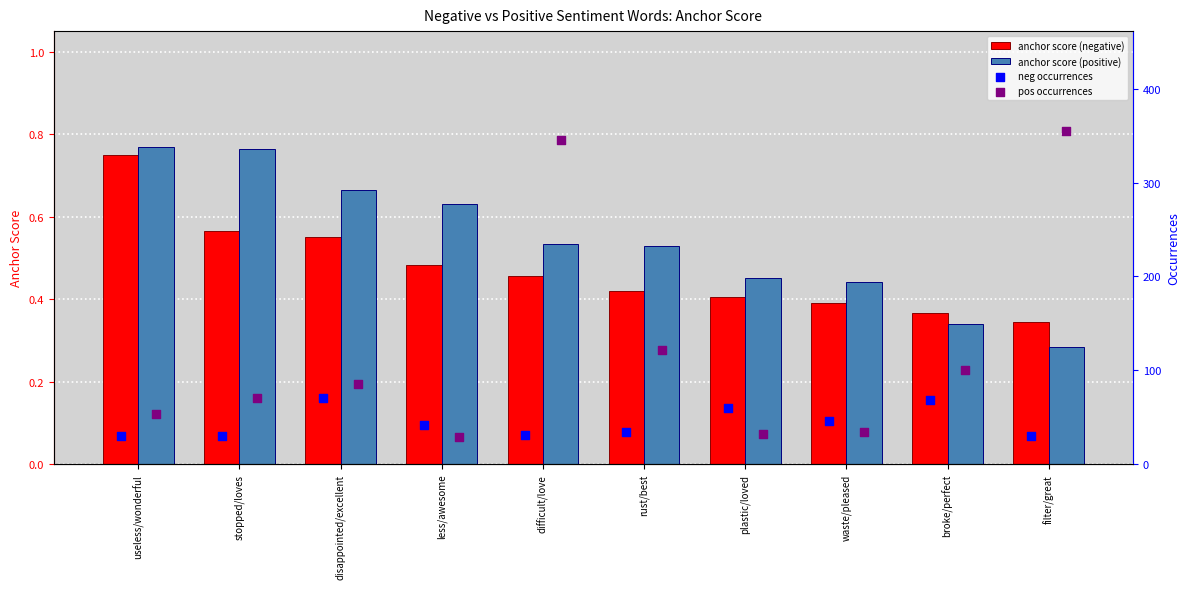

Which series contains the highest Y value?

pos occurrences